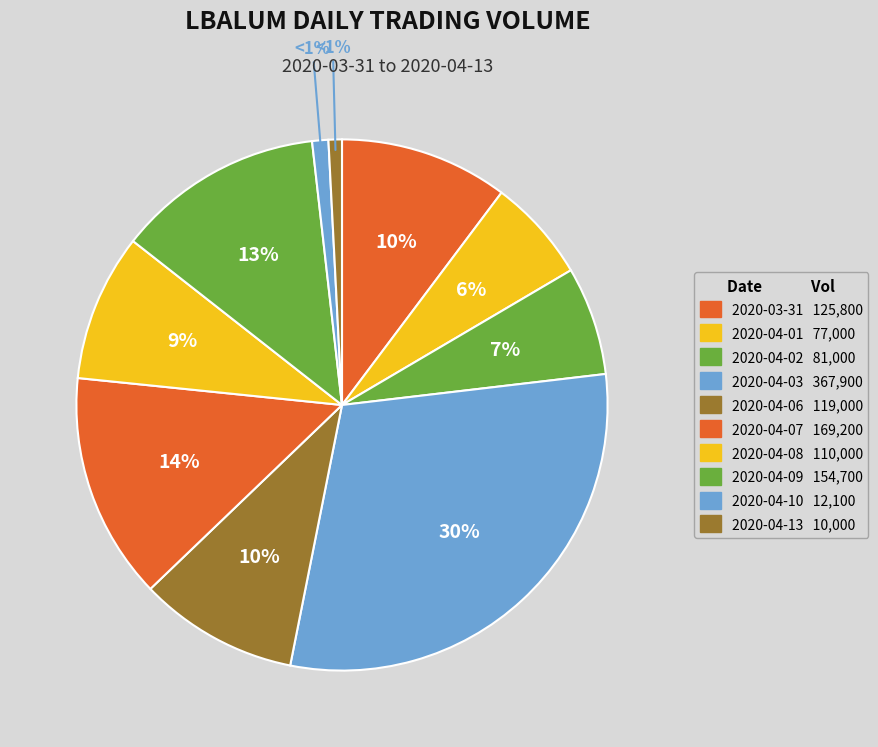

Which slice is the smallest?

2020-04-13